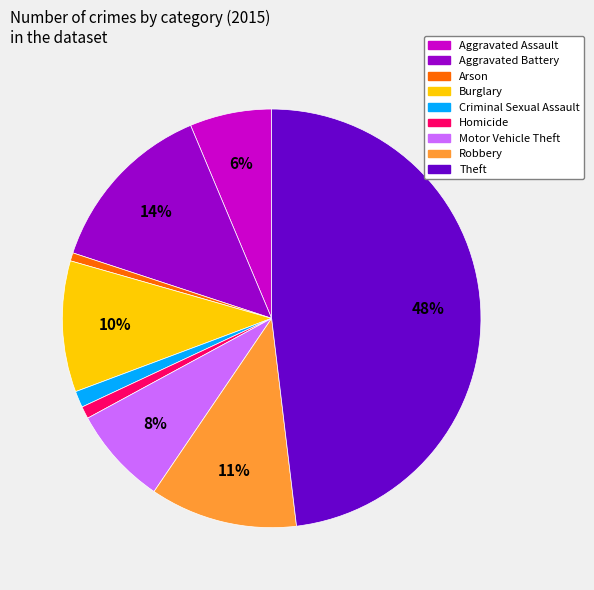

What is the largest slice in the pie chart?

Theft